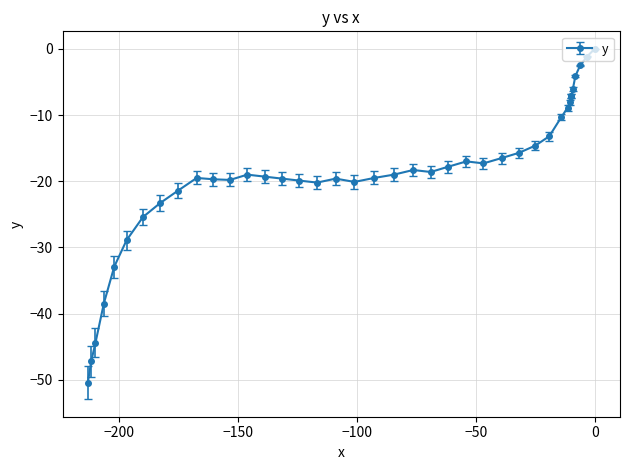

What is the value of the 11th point from the left?

-19.7